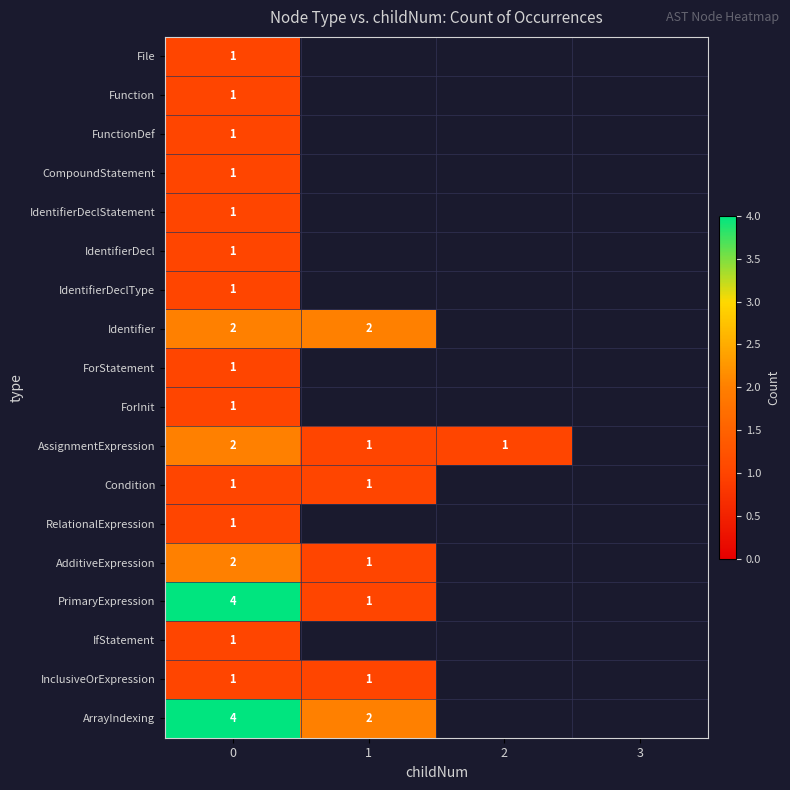

The Identifier series shows 2 at 0. True or false?

True